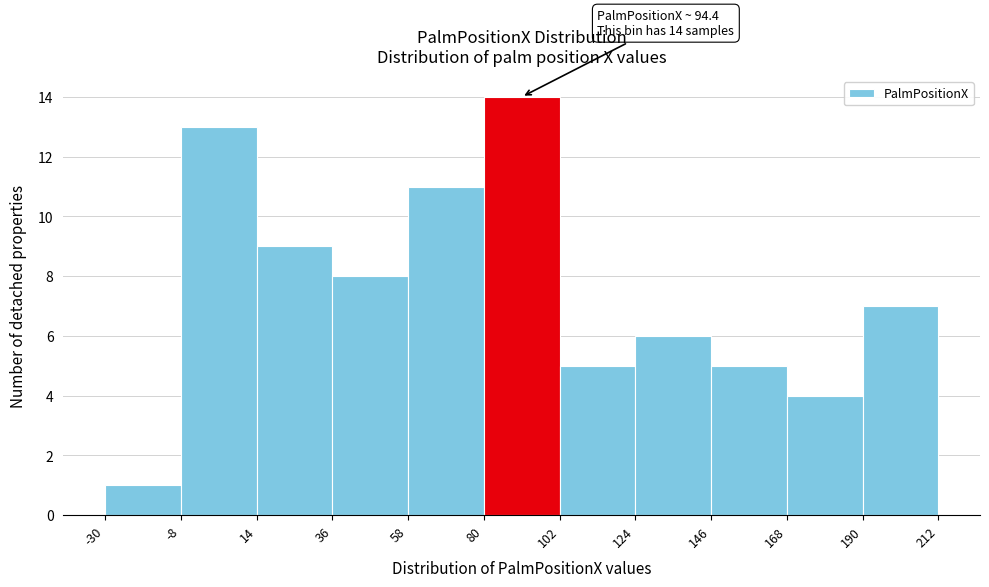

Over which range of the x-axis is the bar tallest?

80 to 102